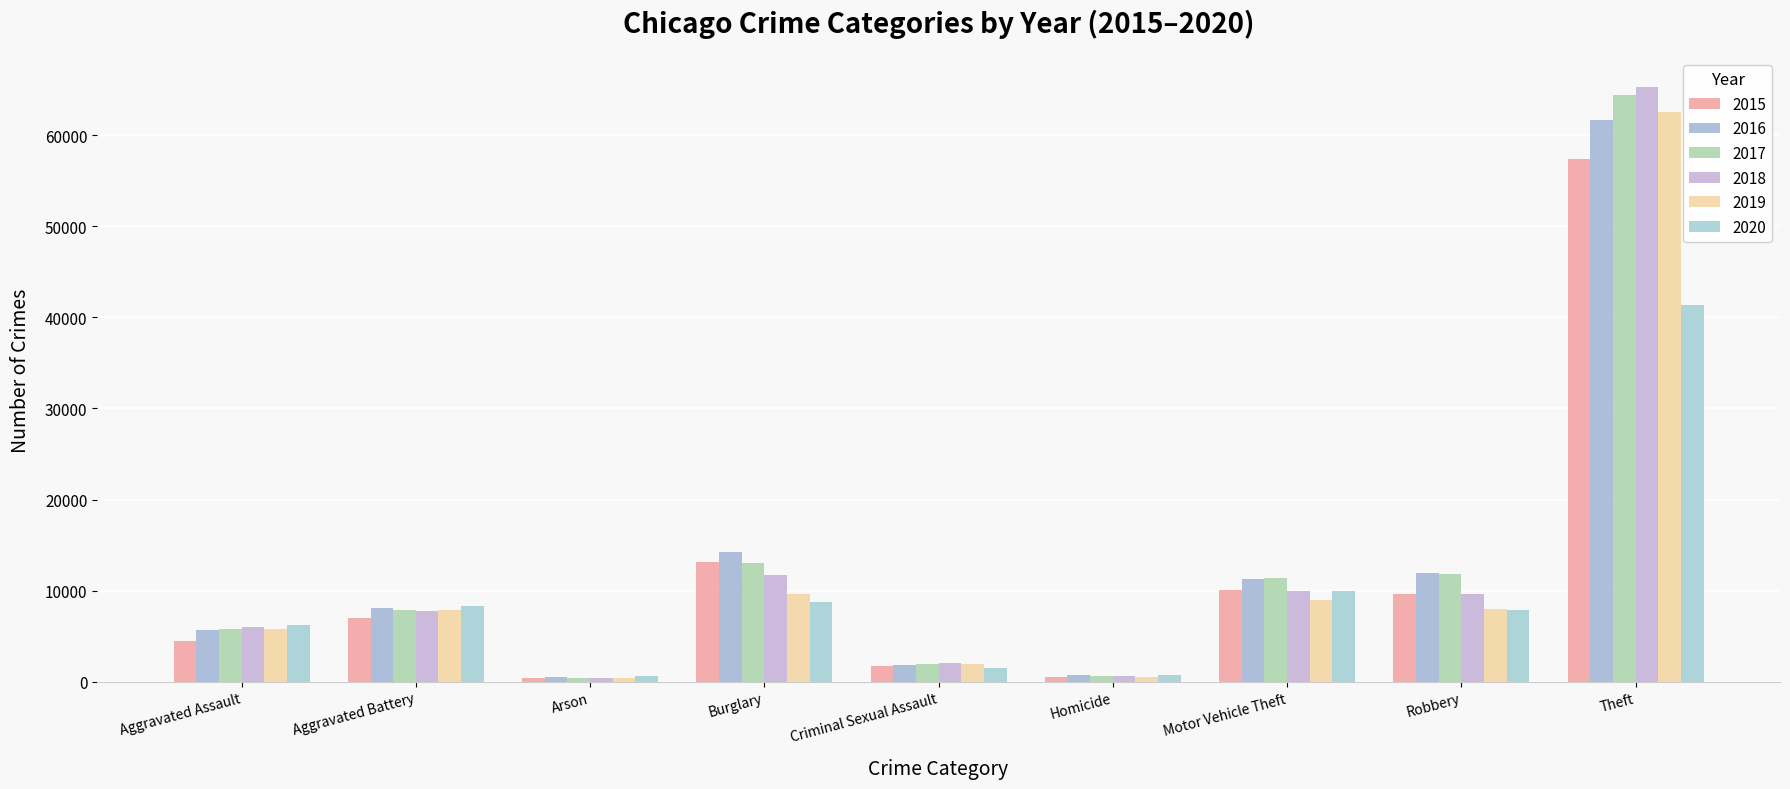

What is the label of the 1st bar from the left?

Aggravated Assault